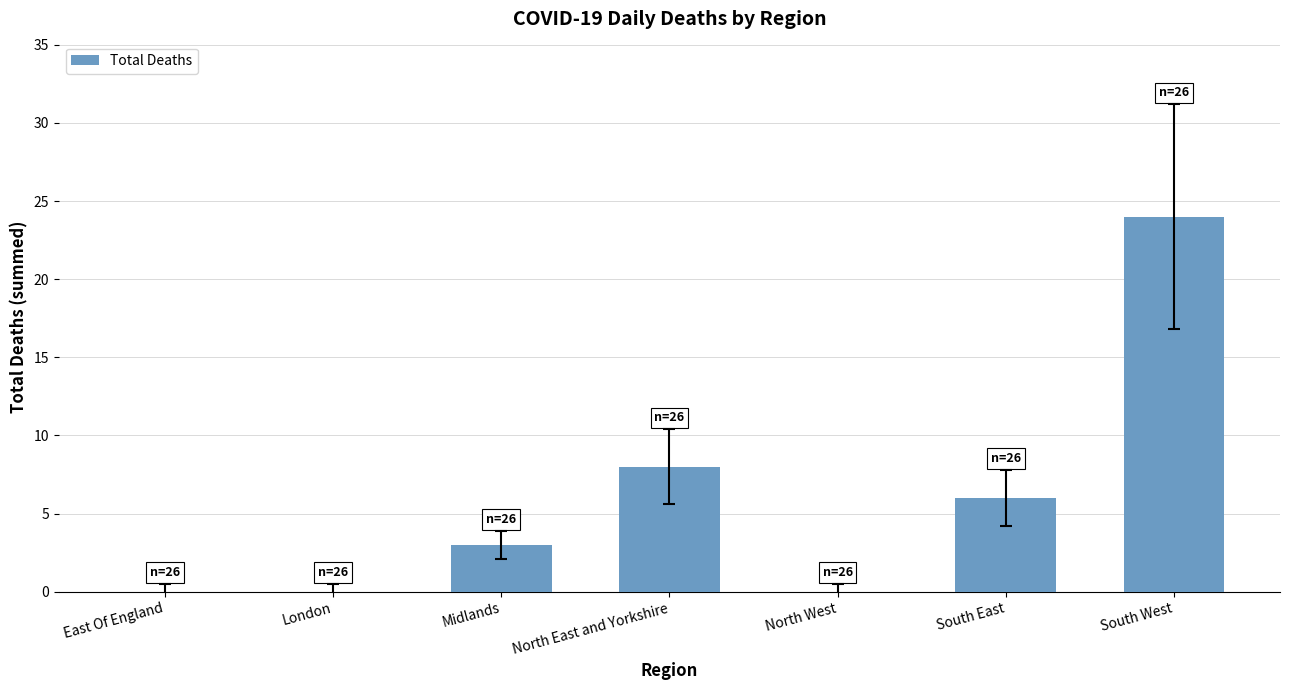

What is the greatest value displayed?

24